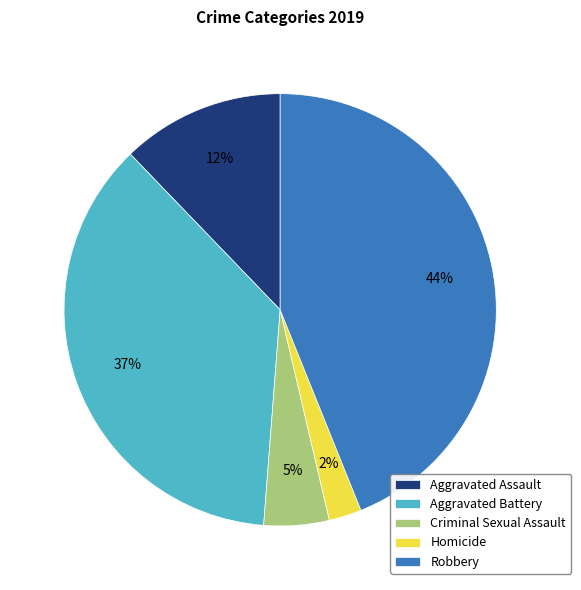

Is Homicide the majority of the pie?

No